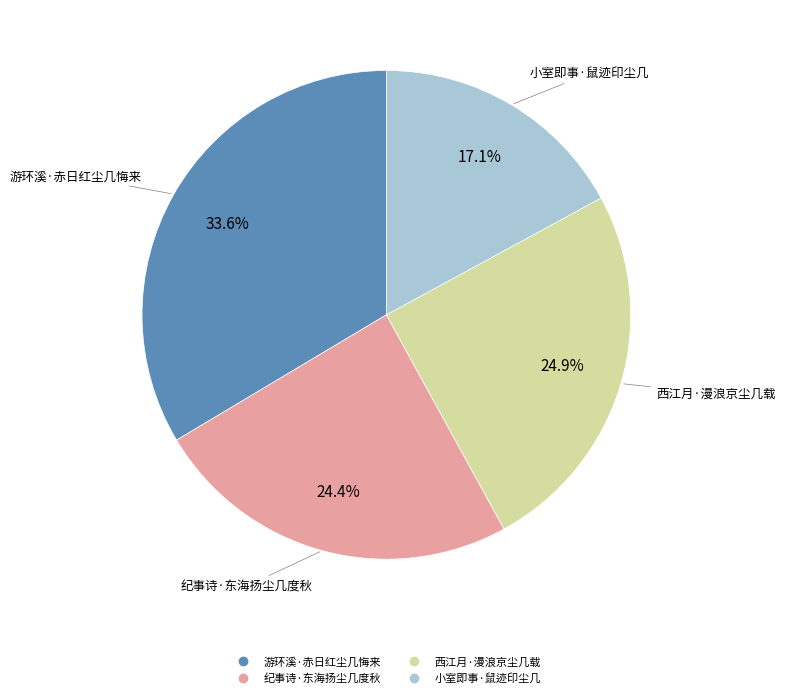

Is it true that 游环溪·赤日红尘几悔来 is 27% of the pie?

False